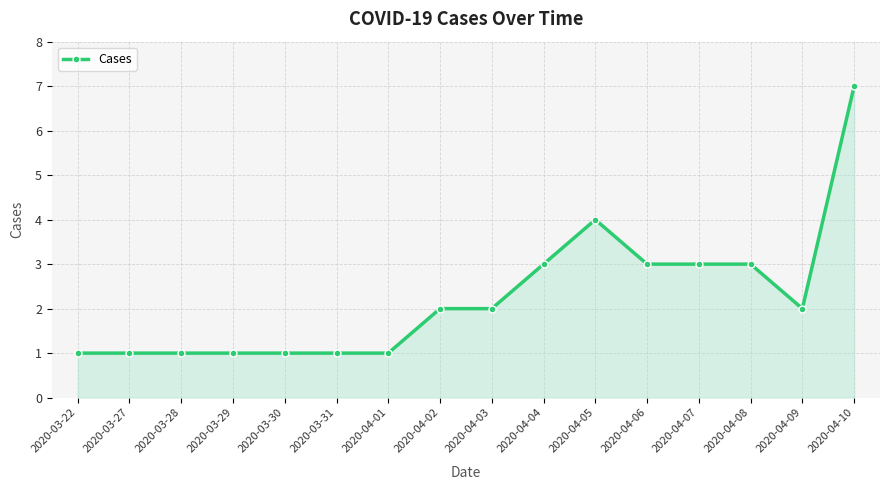

Reading left to right, what are all the values shown in this chart?

1	1	1	1	1	1	1	2	2	3	4	3	3	3	2	7